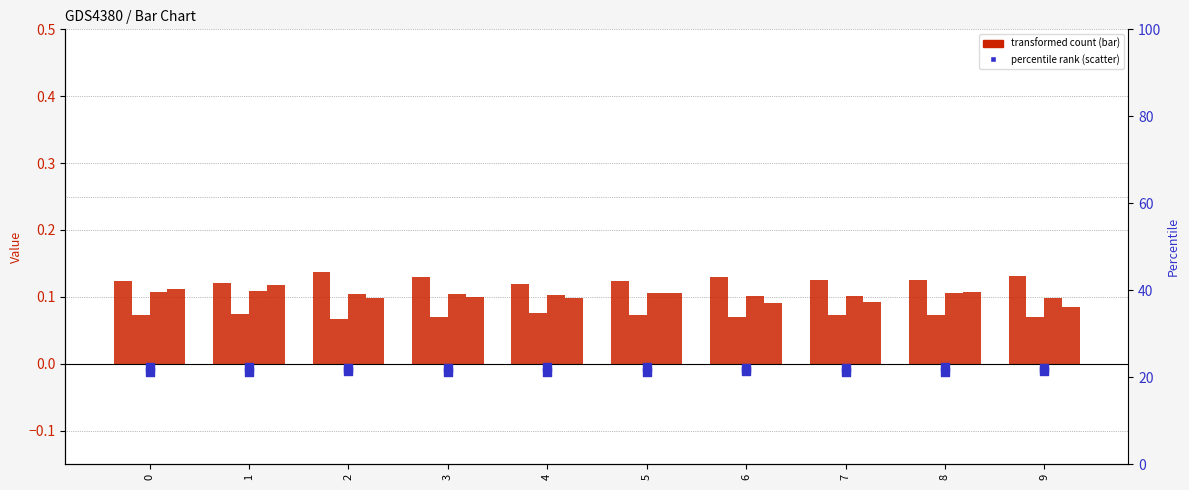

At how many categories does at least one series exceed 0?

10